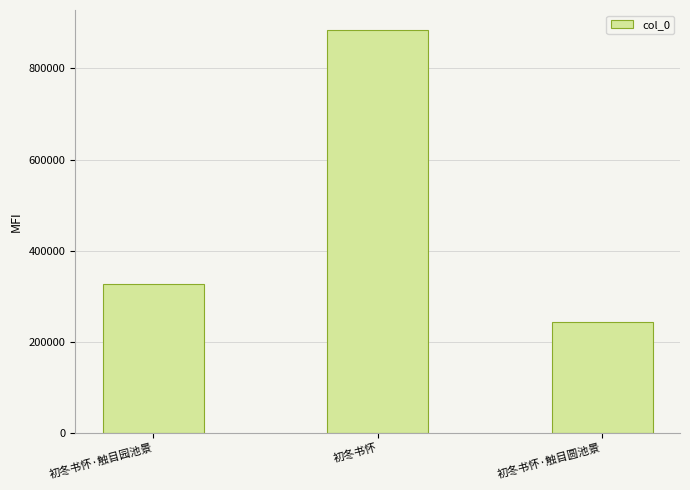

What is the ratio of the value at 初冬书怀 to the value at 初冬书怀·触目圆池景?

3.7